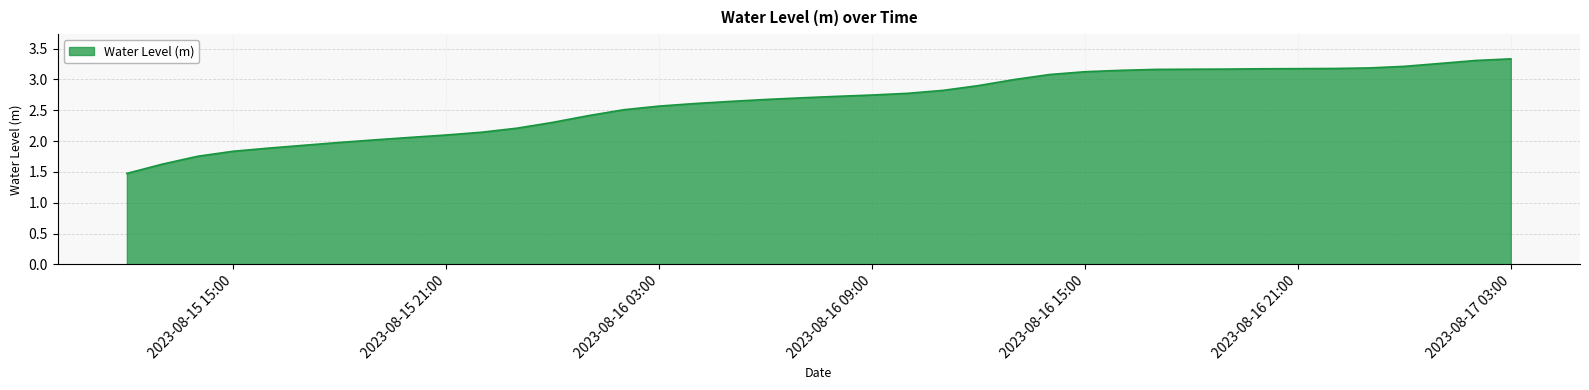

What is the difference between the maximum and minimum values?

1.9